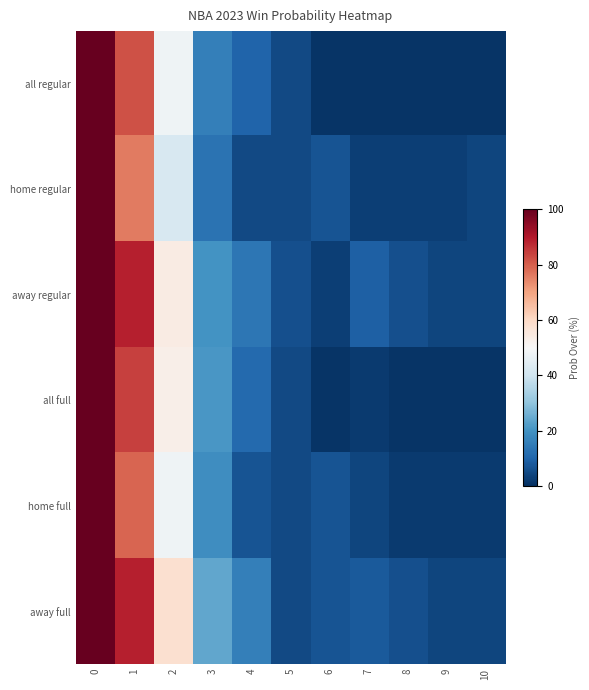

What is the total value across all series at 2?

303